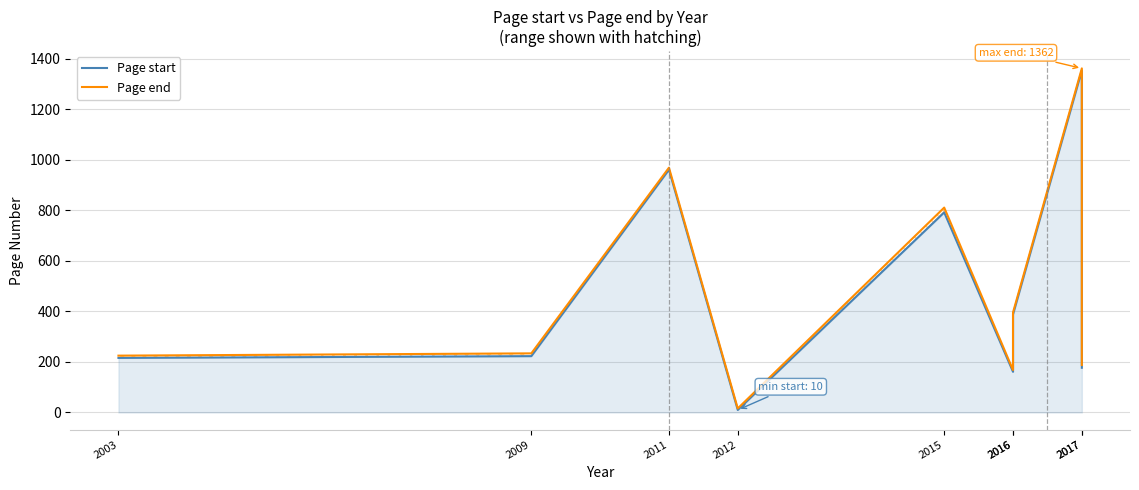

Reading left to right, what are all the values shown in this chart?

Page start: 216	223	961	10	792	161	388	1354	177
Page end: 225	234	969	16	811	168	396	1362	188